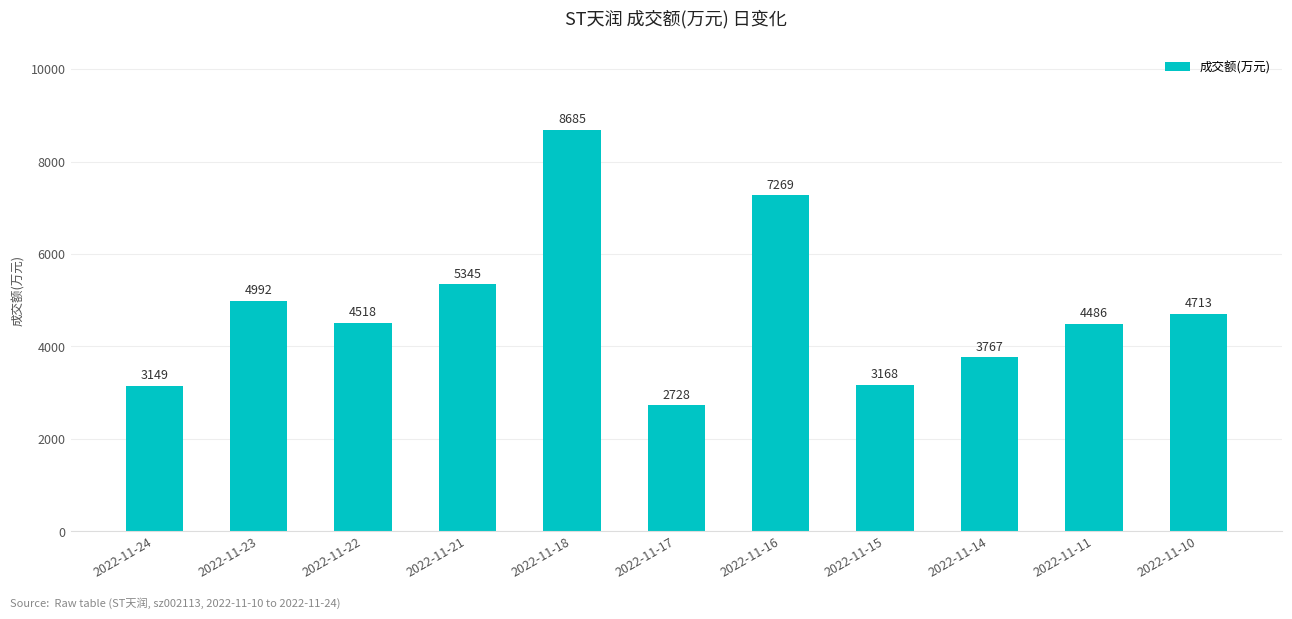

What is the difference between the values at 2022-11-14 and 2022-11-16?

3502